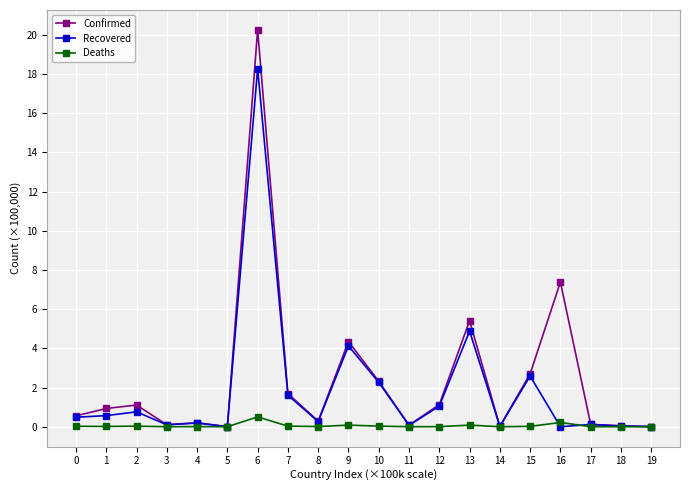

What is the value of the Recovered point at the 14th from the left?

4.9